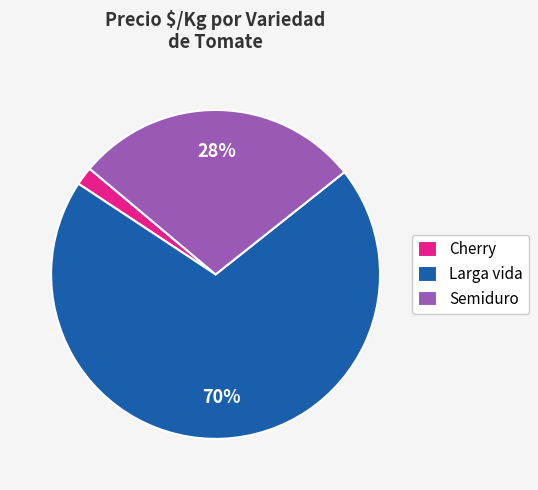

Does any single category account for the majority?

Yes